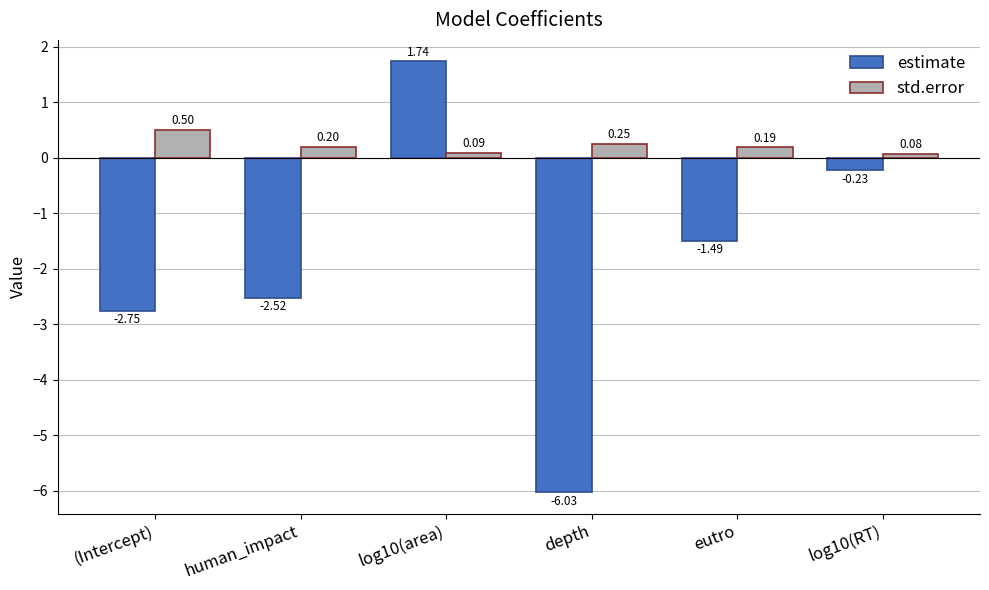

Rank the categories by estimate value from highest to lowest.

log10(area), log10(RT), eutro, human_impact, (Intercept), depth